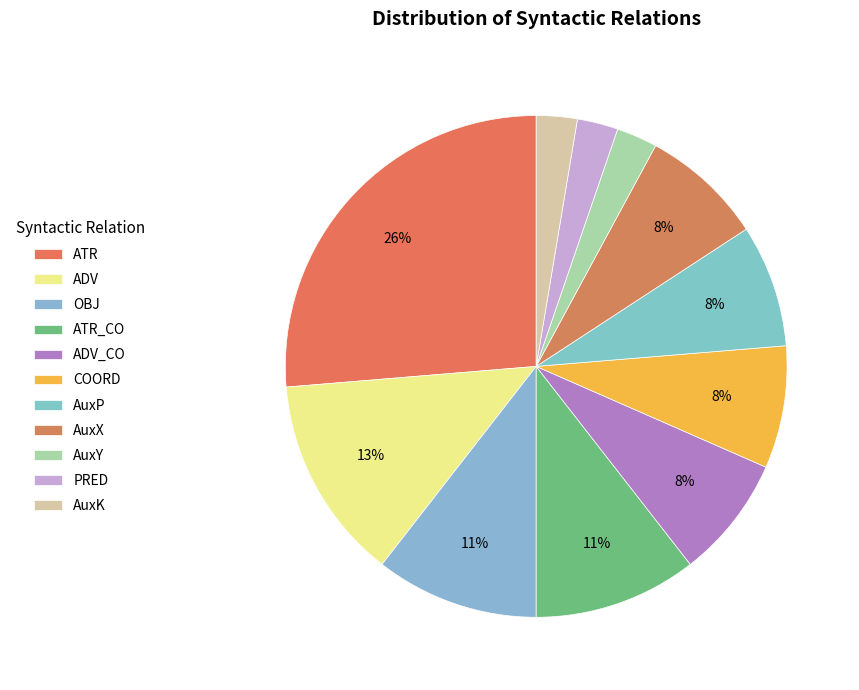

Rank the categories by value from lowest to highest.

AuxY, PRED, AuxK, ADV_CO, COORD, AuxP, AuxX, OBJ, ATR_CO, ADV, ATR